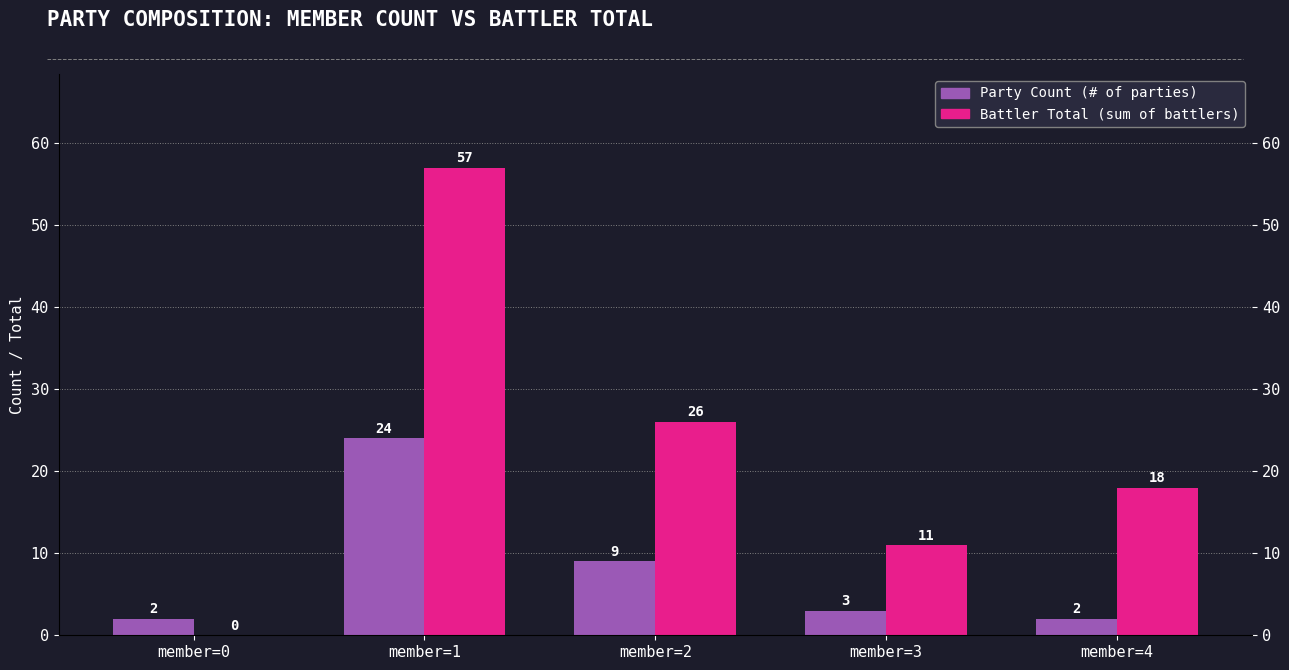

Which has a higher value, member=2 or member=4?

member=2